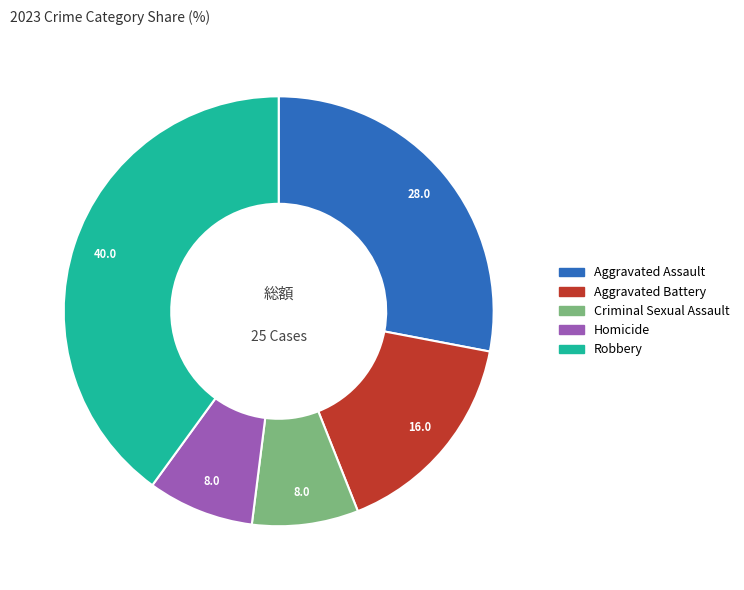

The Criminal Sexual Assault slice represents 8% of the pie. True or false?

True